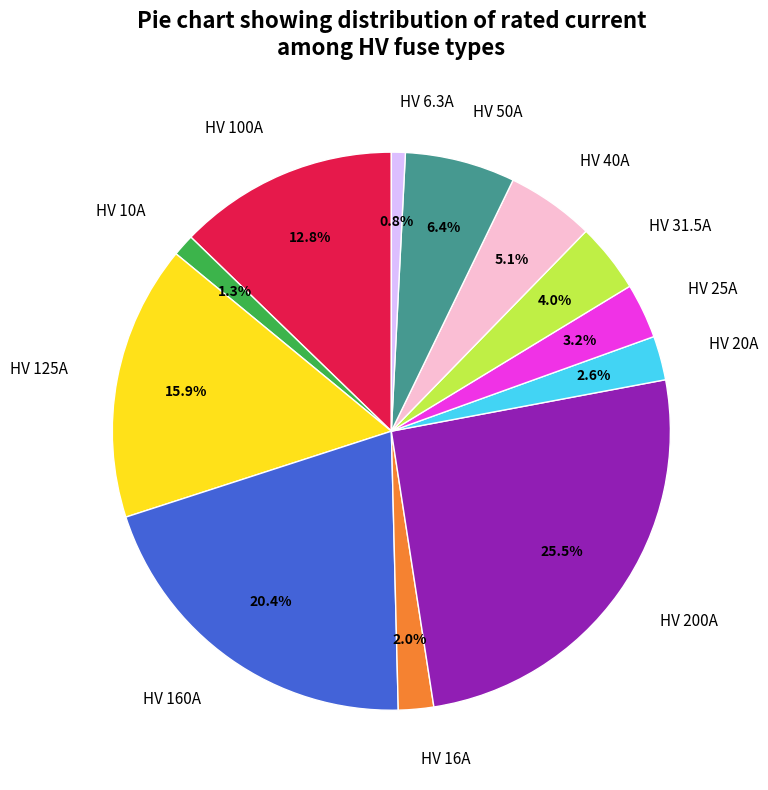

Does any single category account for the majority?

No